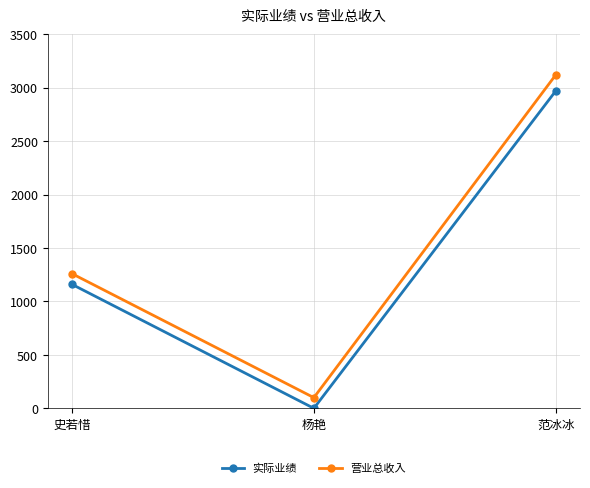

Does the chart display data point markers on the line(s)?

Yes